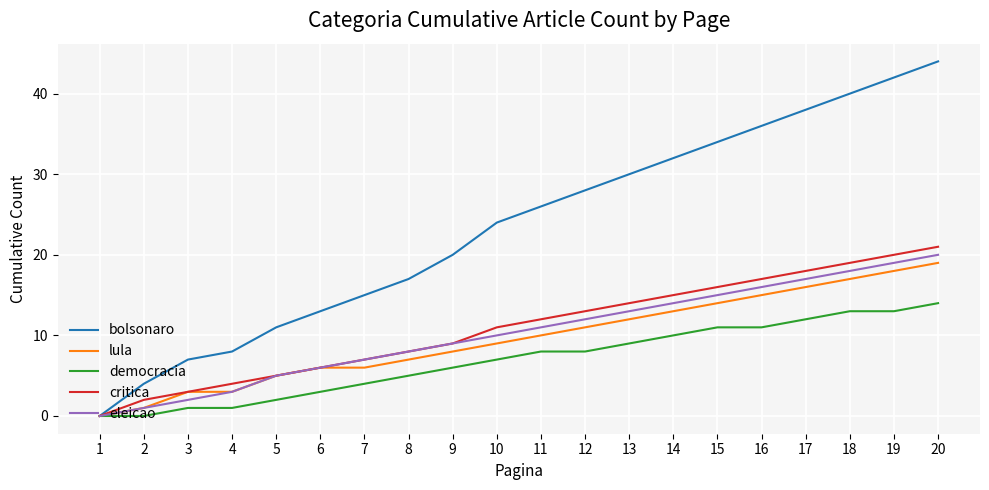

How many values in the critica series are below 12?

10